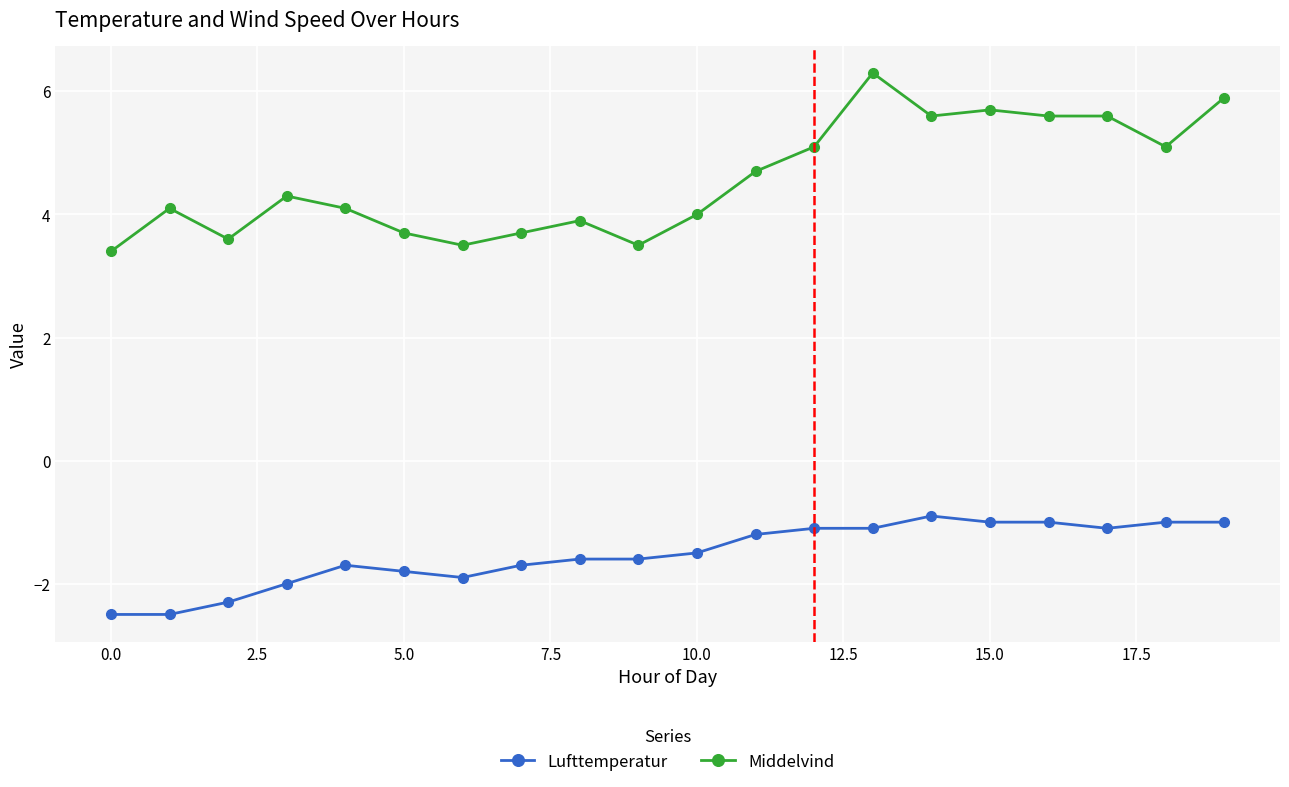

What is the difference between the maximum and minimum values in the Lufttemperatur series?

1.6